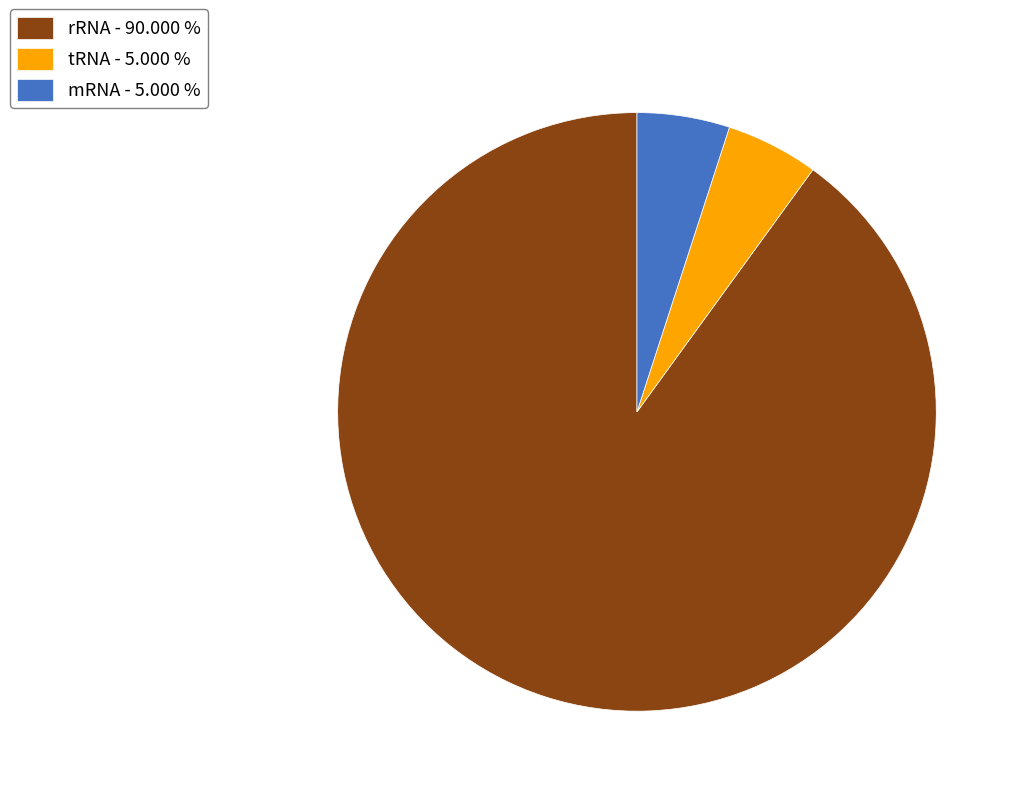

Which has a higher value, rRNA - 90.000 % or tRNA - 5.000 %?

rRNA - 90.000 %